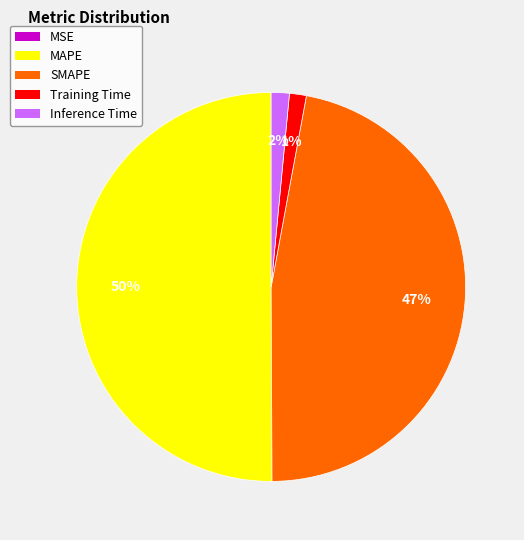

Do Inference Time and MAPE together represent more than half of the pie?

Yes